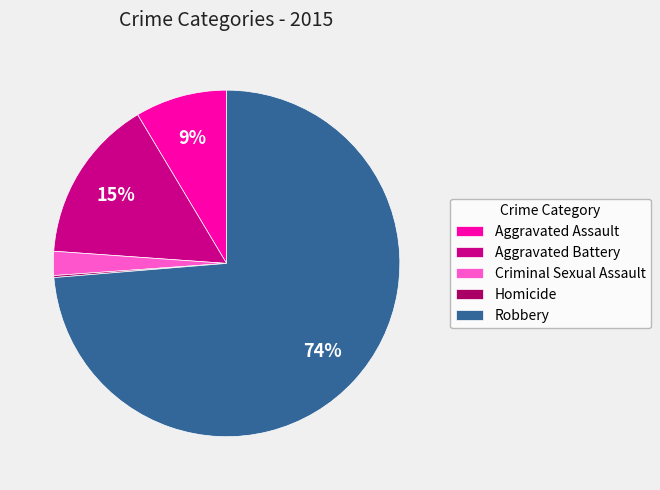

Is there a majority slice in this chart?

Yes